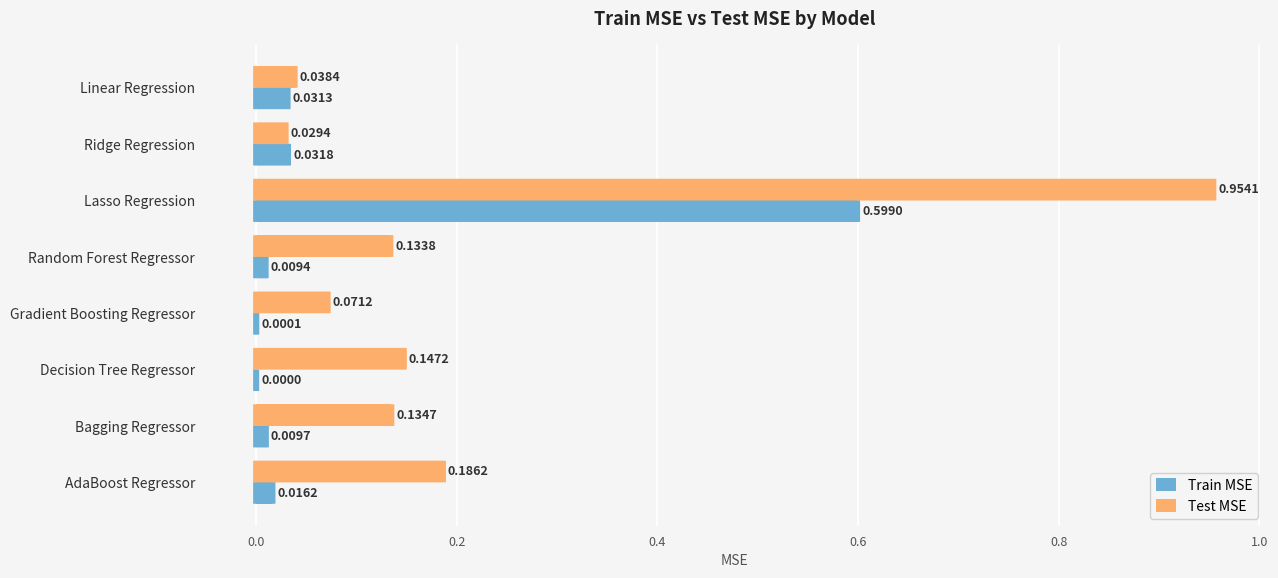

Which series has the largest total across all categories?

Test MSE